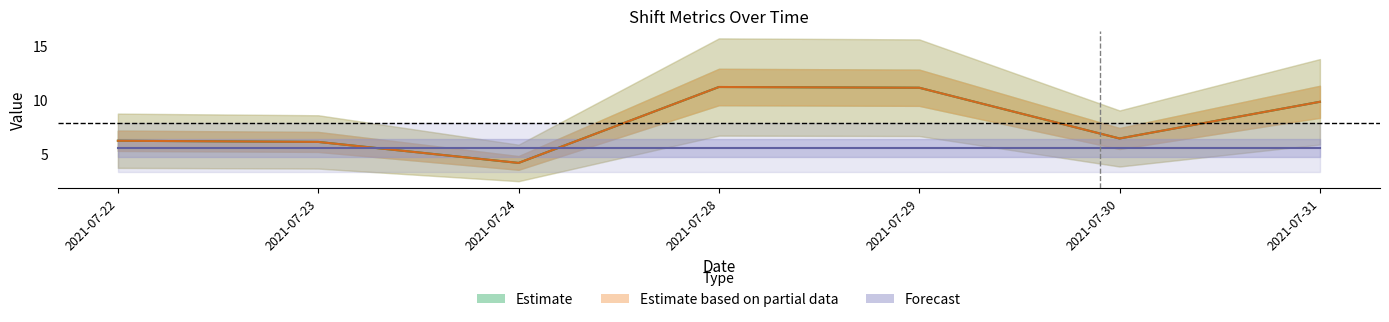

What is the highest value of the net time in hours series?

11.2